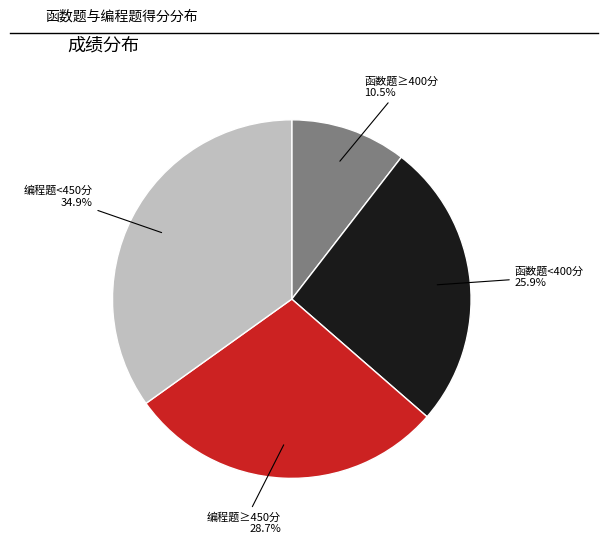

How many slices are in this pie chart?

4